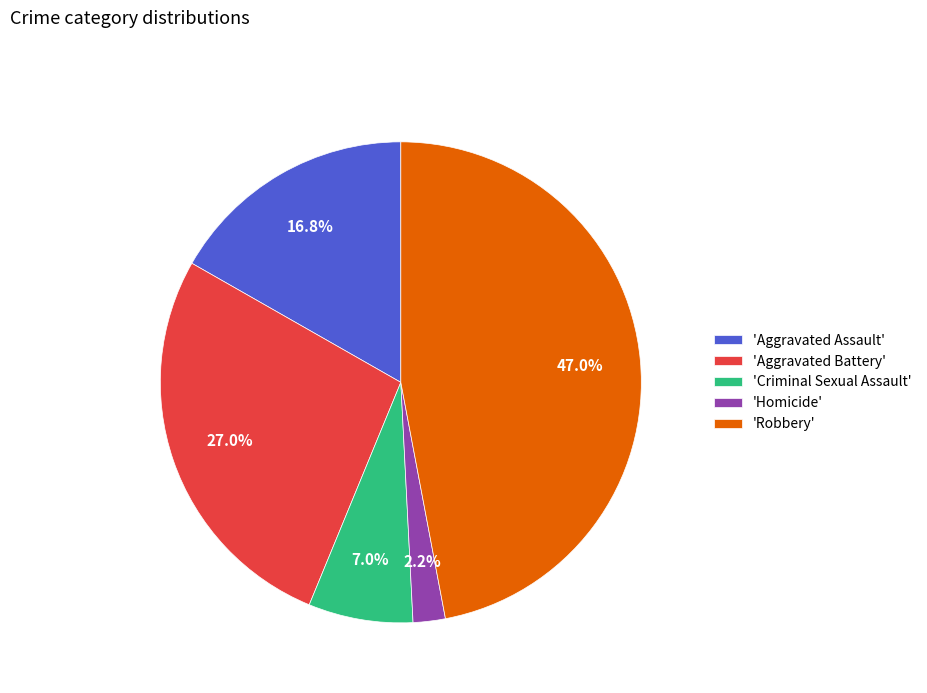

Which has a higher value, 'Aggravated Assault' or 'Homicide'?

'Aggravated Assault'